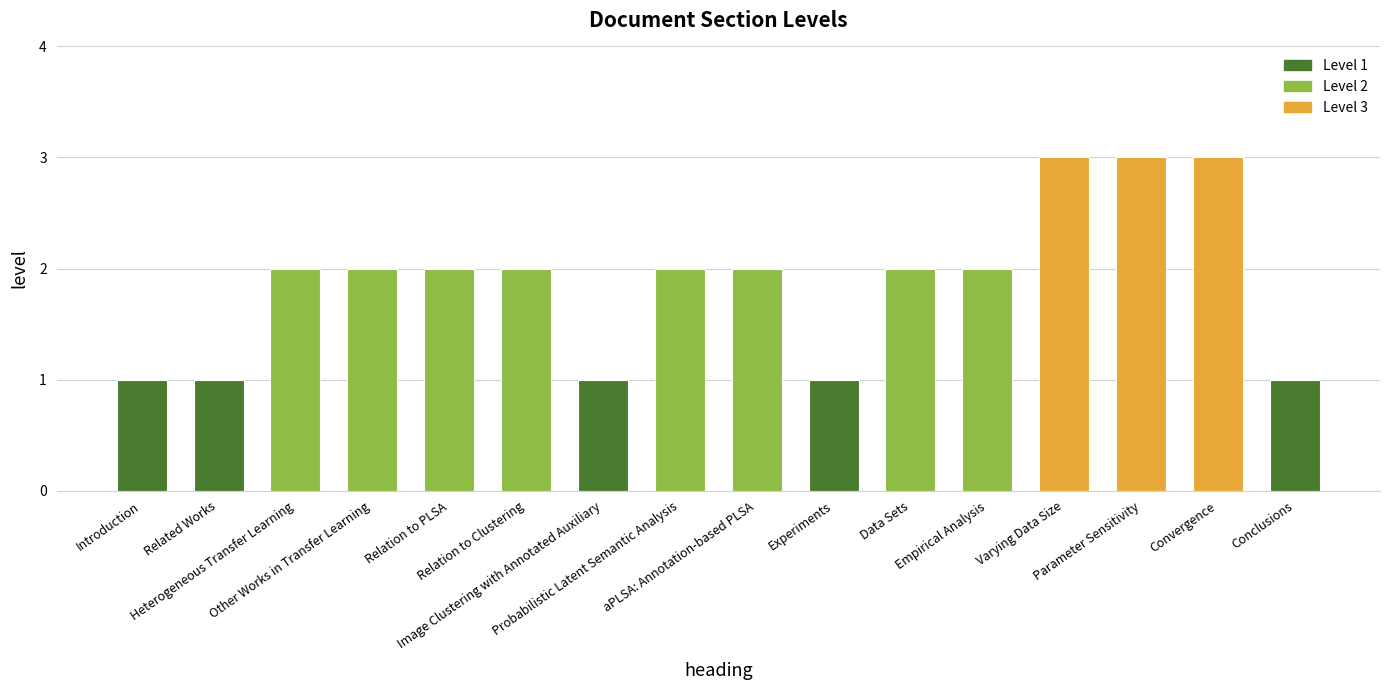

Between Parameter Sensitivity and Relation to Clustering, which is larger?

Parameter Sensitivity